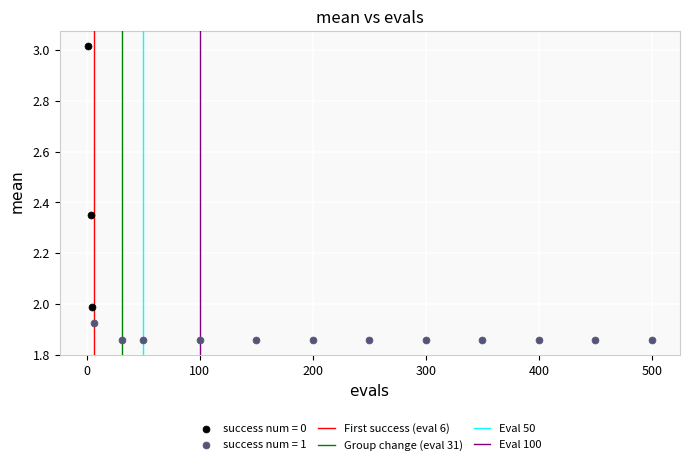

Which series reaches the maximum Y coordinate?

success num = 0